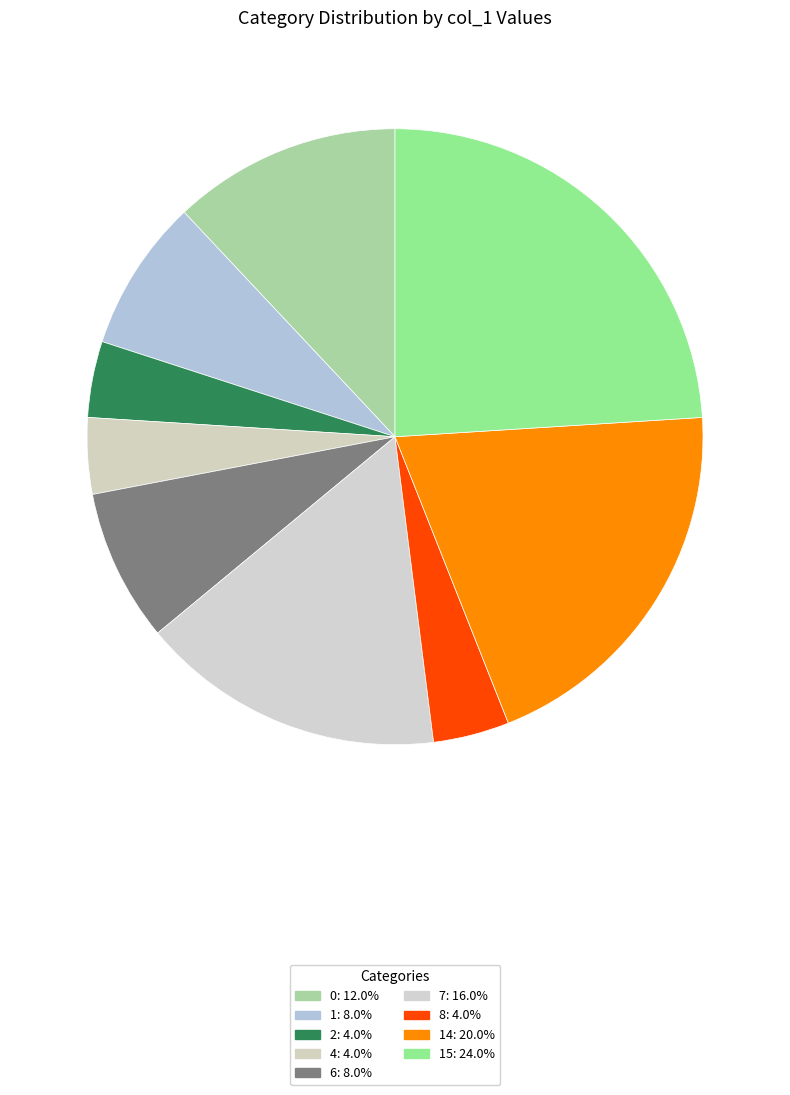

Which category has the biggest portion of the pie?

15